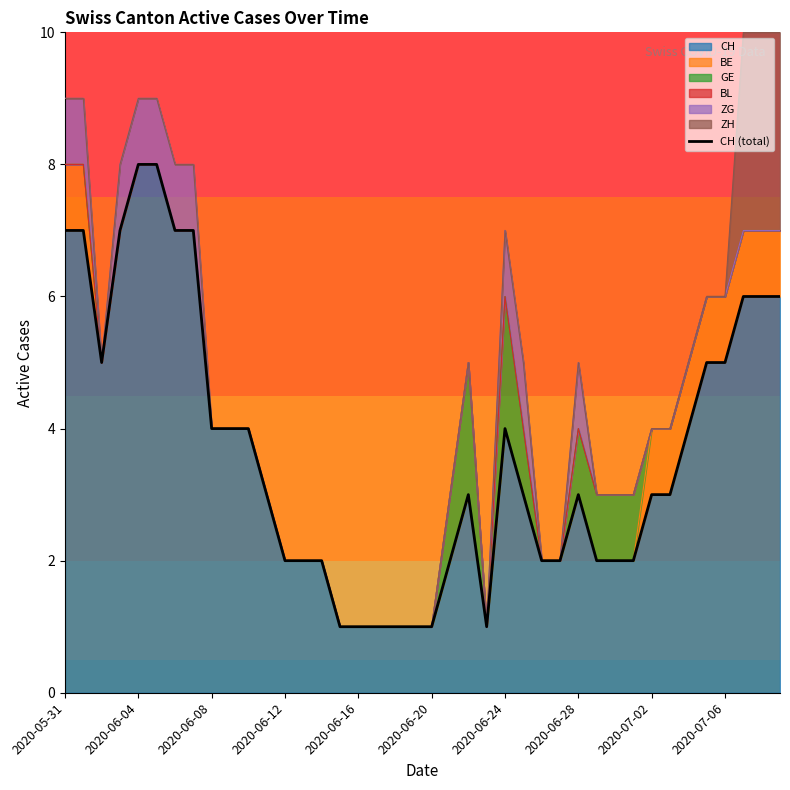

What is the value of the 32nd point from the left?

2